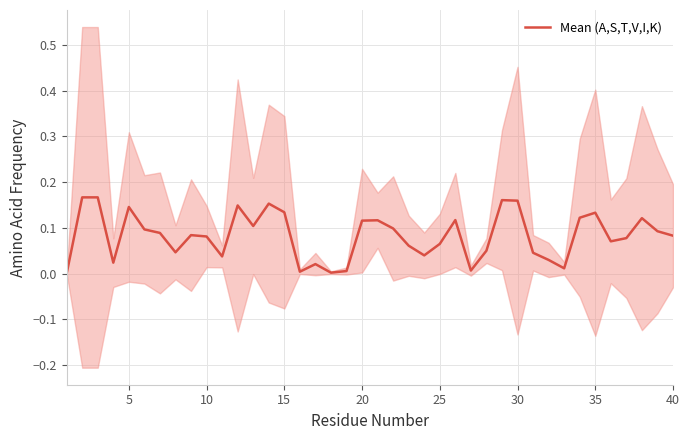

How many points are higher than both their immediate neighbors (excluding endpoints)?

10